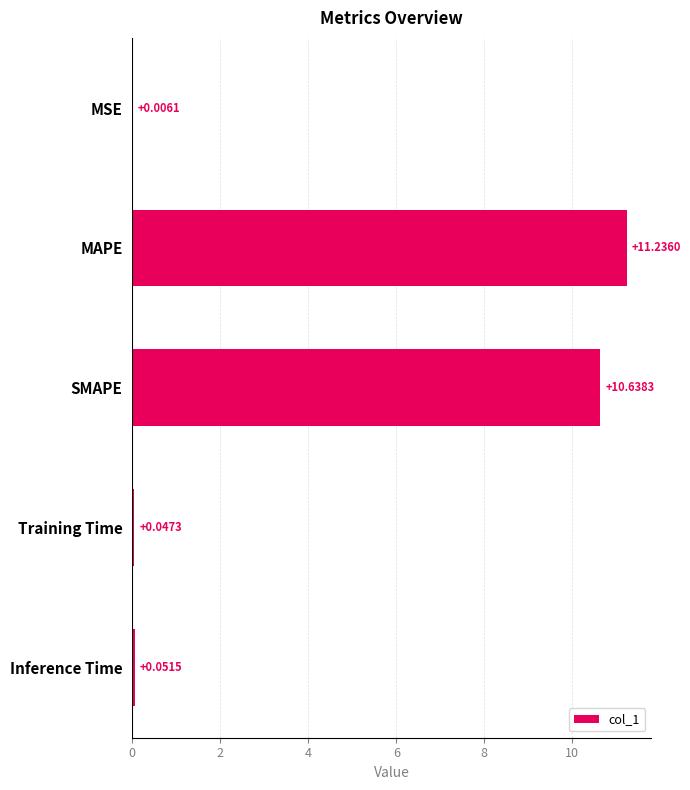

Which has a higher value, Inference Time or MAPE?

MAPE